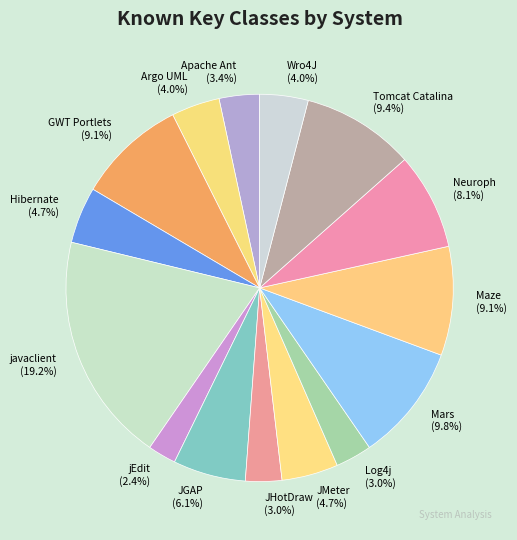

Which has a higher value, Maze or JMeter?

Maze